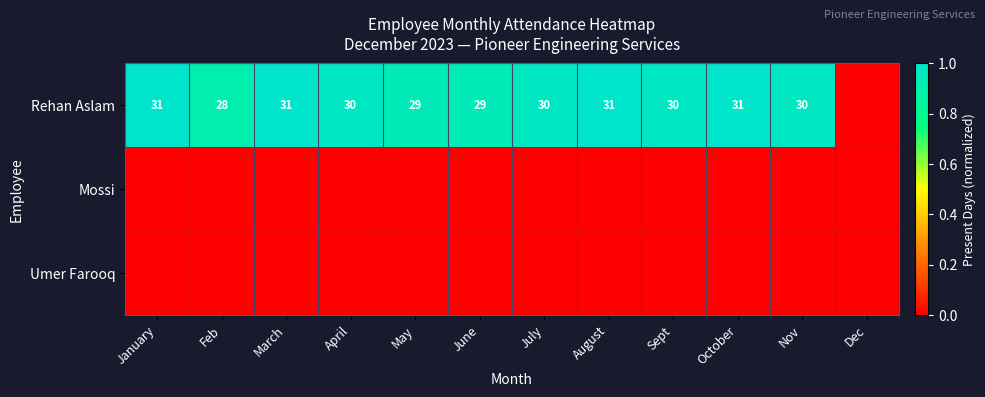

True or false: Rehan Aslam has a value of 30 at July.

True